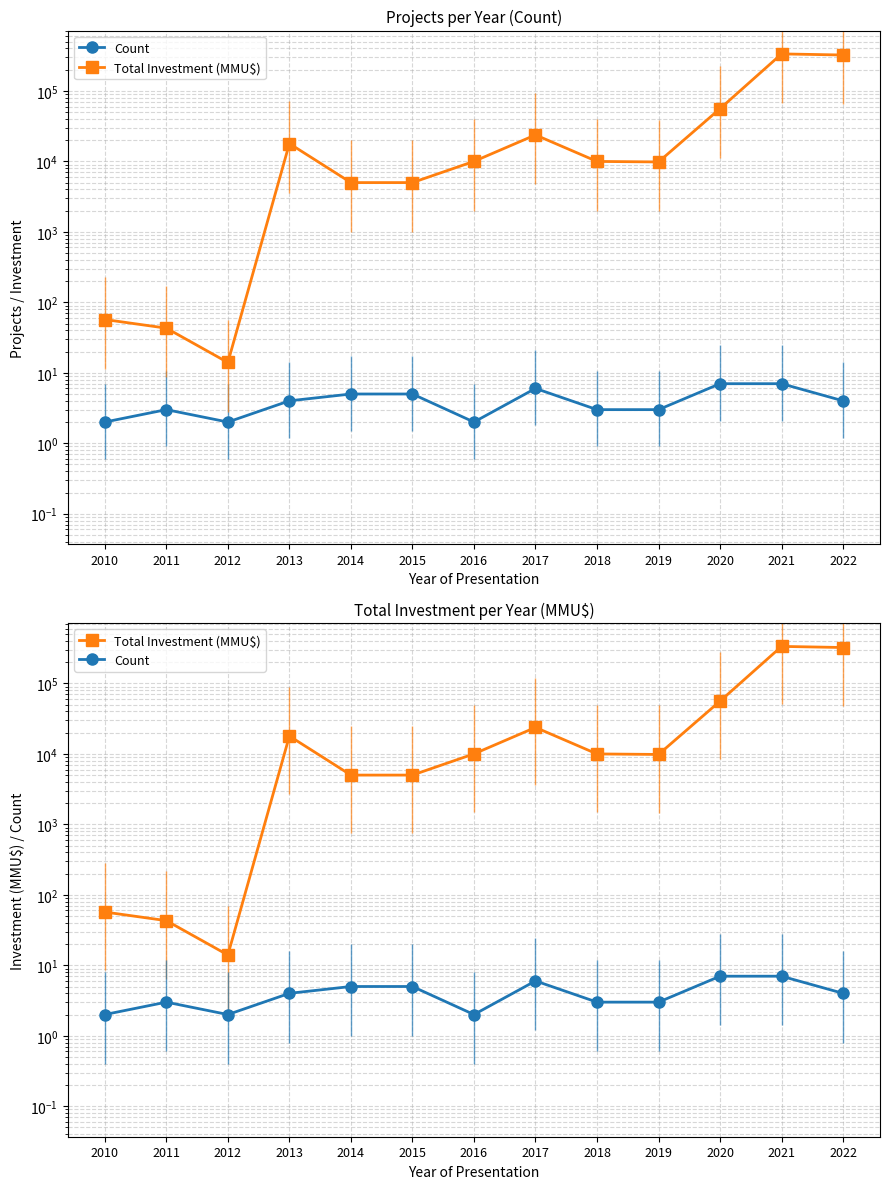

What is the difference between the second highest and minimum values in the Count series?

5